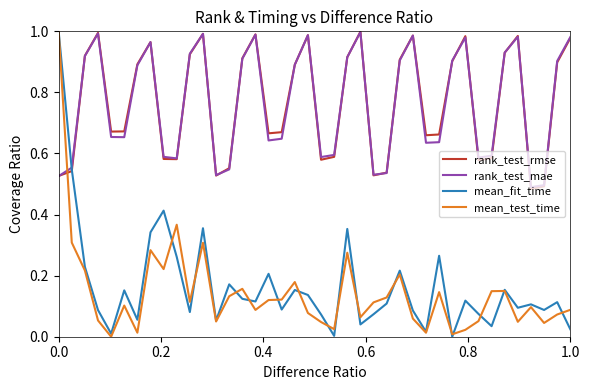

Which series ends up on top after the final intersection of rank_test_rmse and mean_test_time?

rank_test_rmse